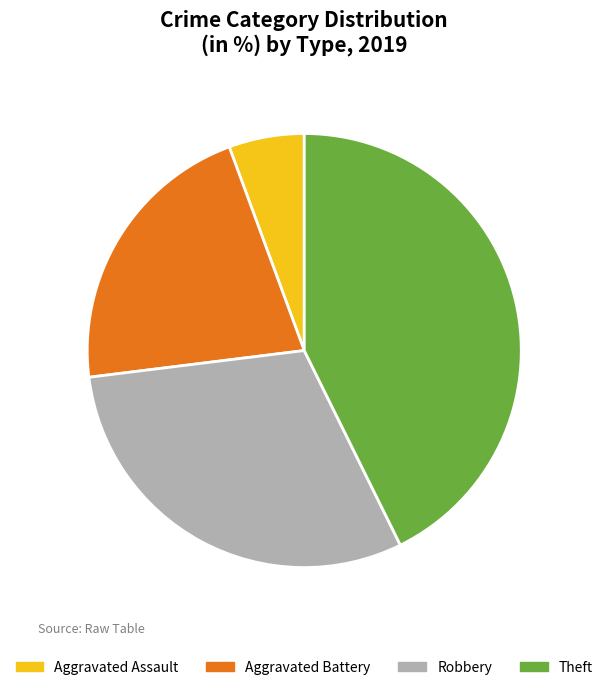

What is the largest slice in the pie chart?

Theft